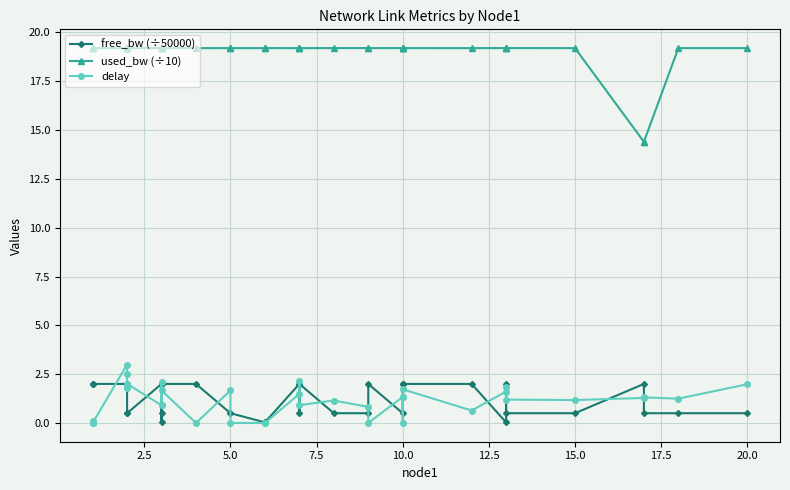

Read the free_bw (÷50000) value at 10.0.

2.0